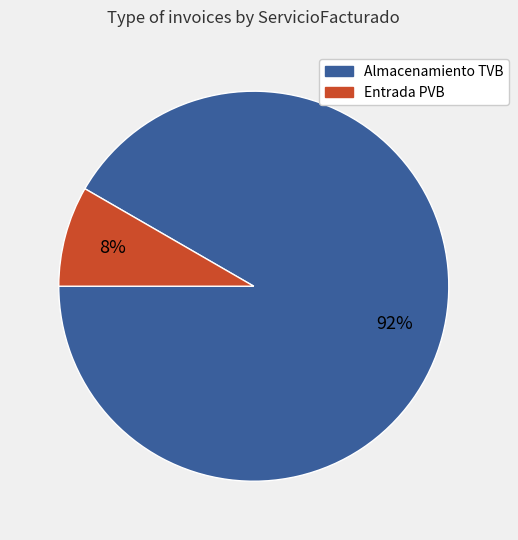

To the nearest percent, what is the average slice percentage?

50%